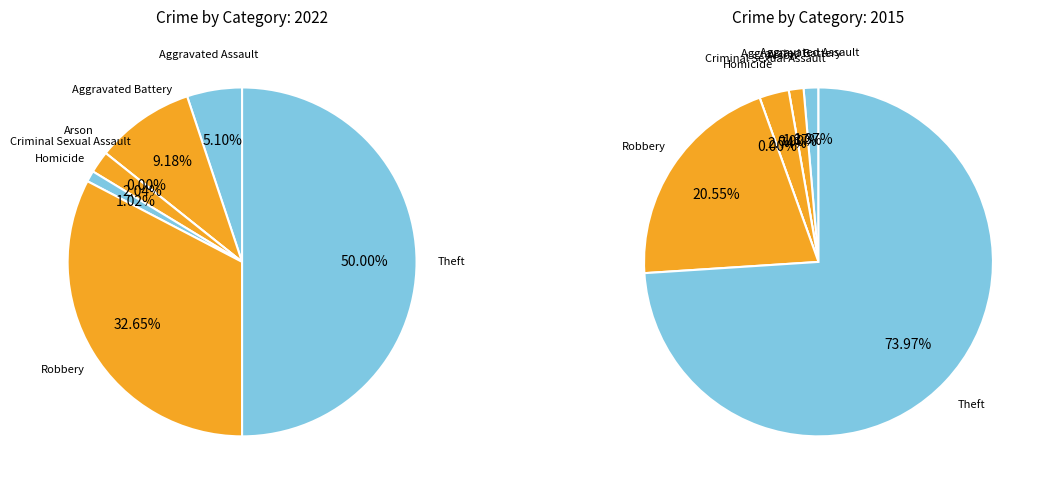

How much of the chart is everything except Criminal Sexual Assault?

98.0%